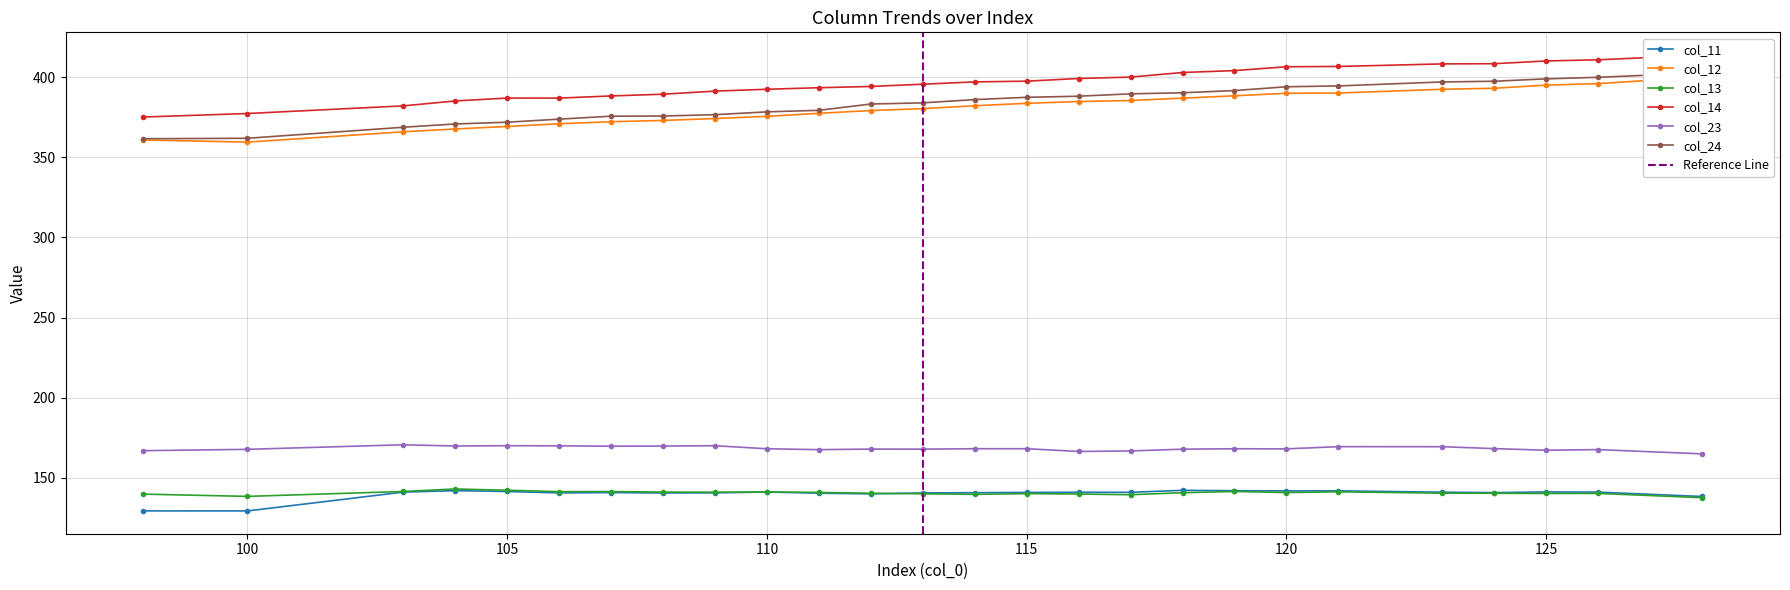

What are all the series names shown in the legend?

col_11, col_12, col_13, col_14, col_23, col_24